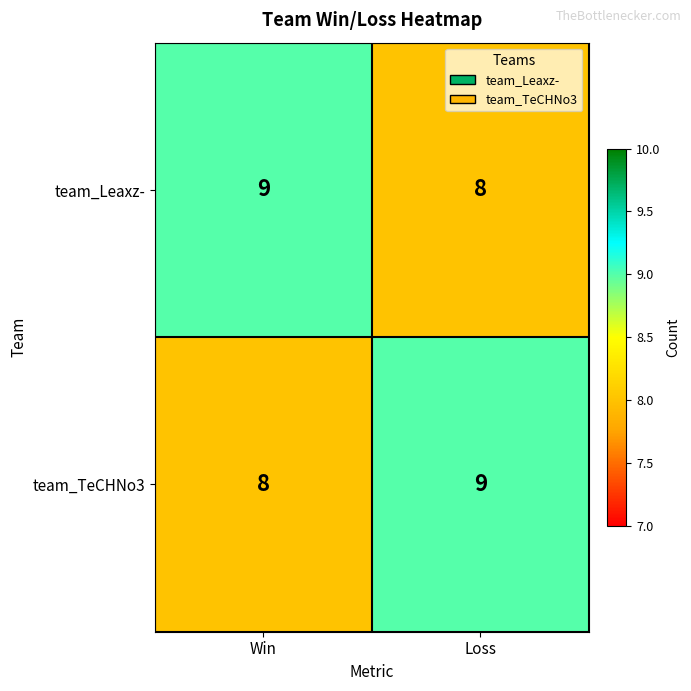

Reading right to left, what are all the values shown in this chart?

team_Leaxz-: 8	9
team_TeCHNo3: 9	8